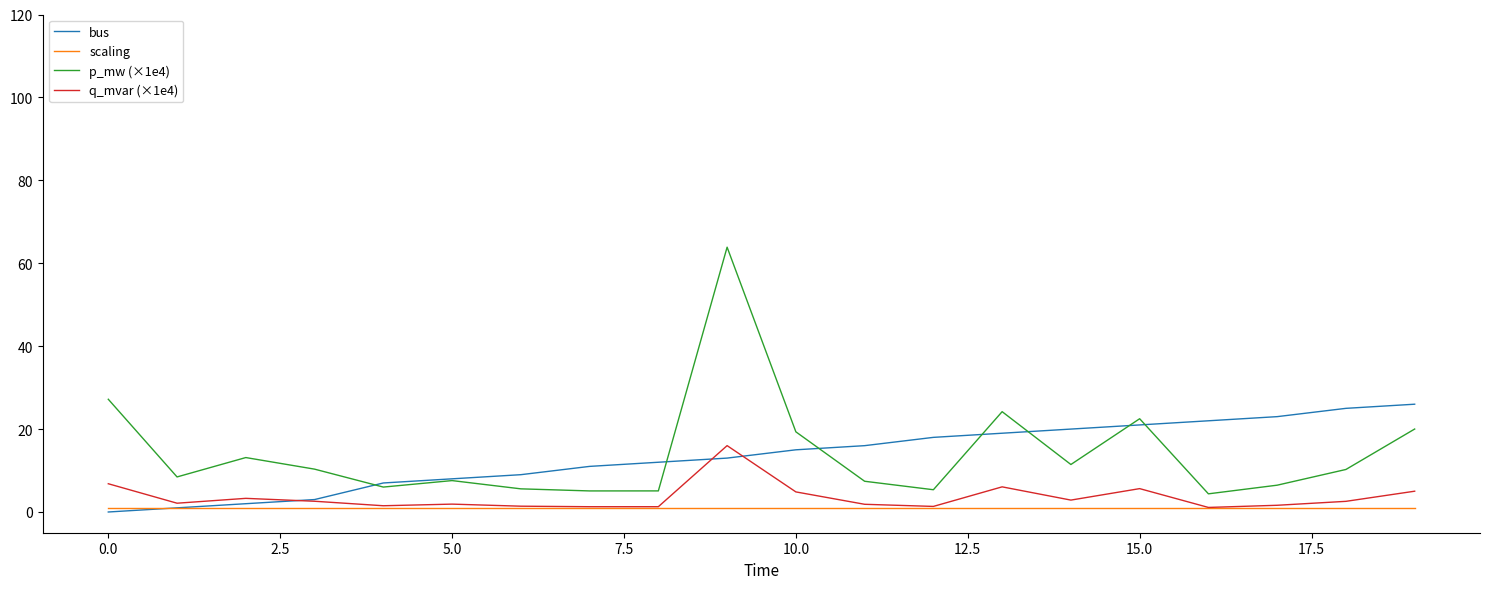

List the series in order of their peak value, highest first.

p_mw (×1e4), bus, q_mvar (×1e4), scaling